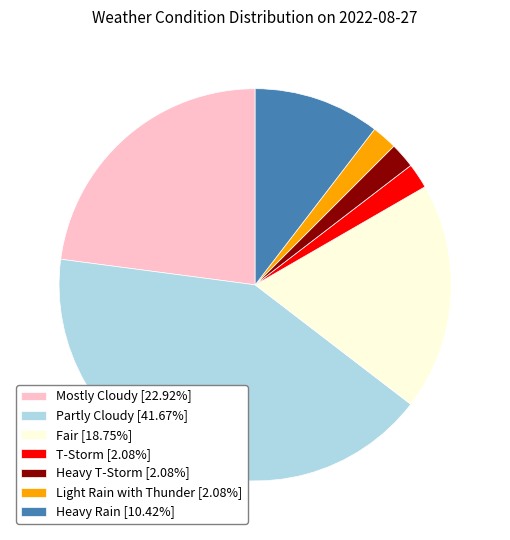

Approximately how many times larger is the value at Heavy Rain compared to Heavy T-Storm?

5.0